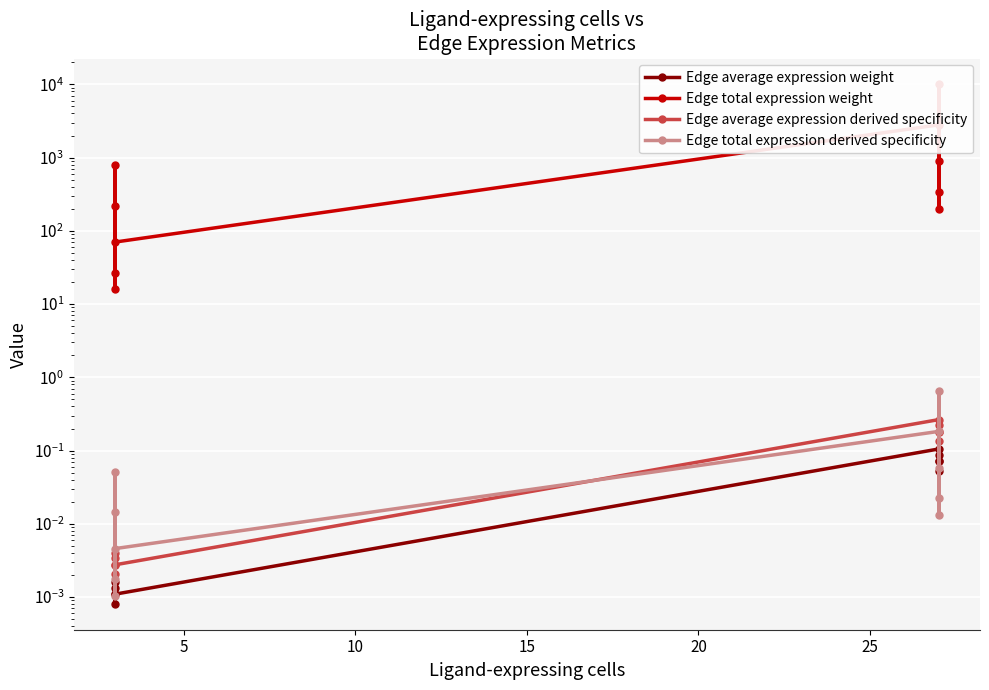

Is this an area chart (filled region under the line)?

No